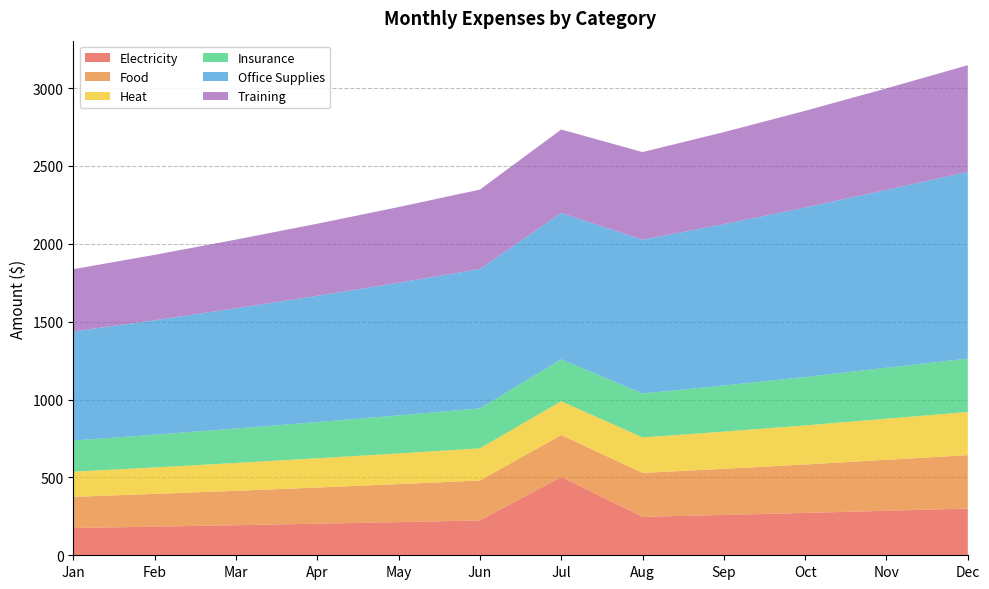

Reading right to left, transcribe all the data shown in this chart.

Electricity: 300	286	272	259	247	503	224	213	203	193	184	175
Food: 343	327	311	296	282	269	256	244	232	221	210	200
Heat: 277	264	251	239	228	217	207	197	188	179	170	162
Insurance: 343	327	311	296	282	269	256	244	232	221	210	200
Office Supplies: 1199	1142	1088	1036	987	940	895	852	811	772	735	700
Training: 685	652	621	591	563	536	510	486	463	441	420	400